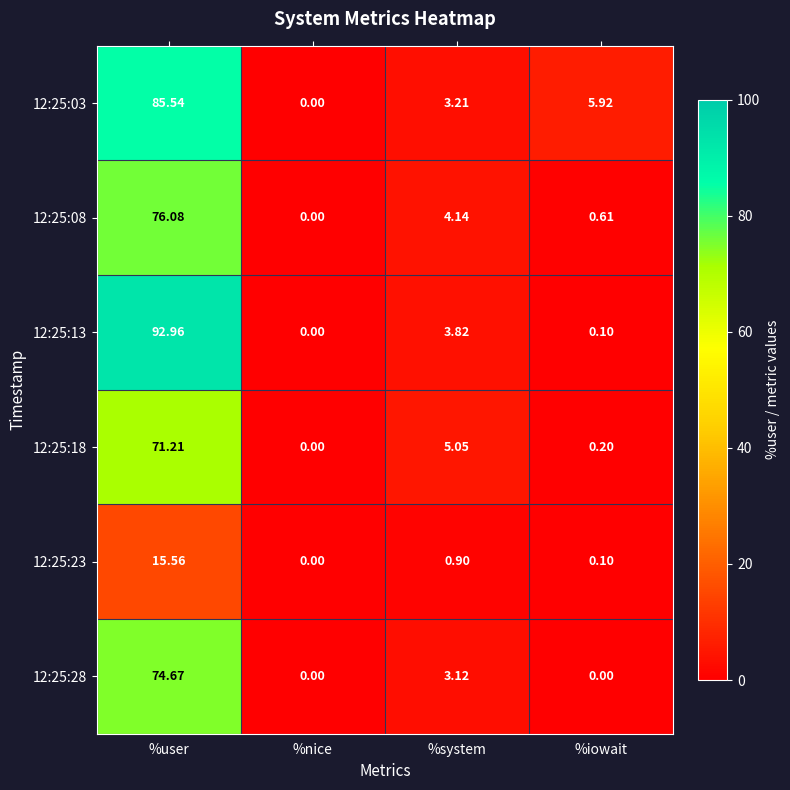

How many values in the 12:25:13 series exceed 3?

2